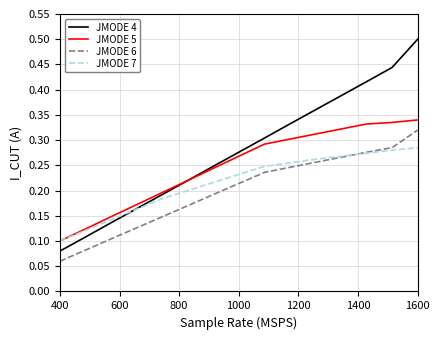

List the series in order of their overall mean, lowest first.

JMODE 6, JMODE 7, JMODE 5, JMODE 4